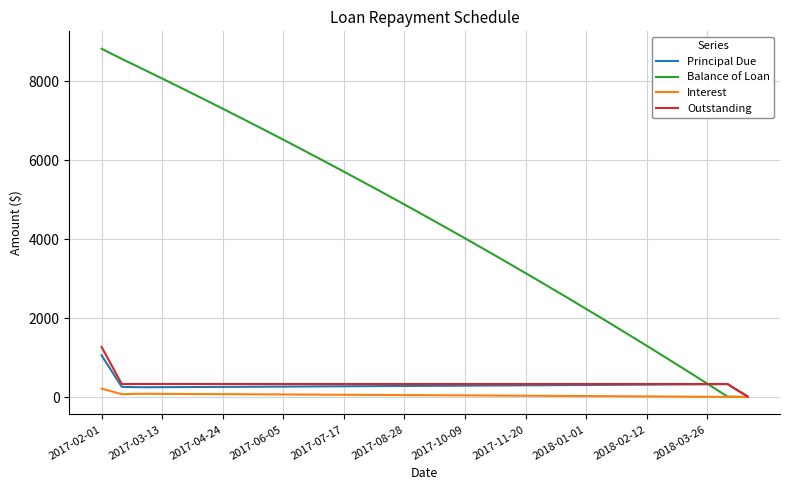

What is the average value of the Outstanding series?

348.6